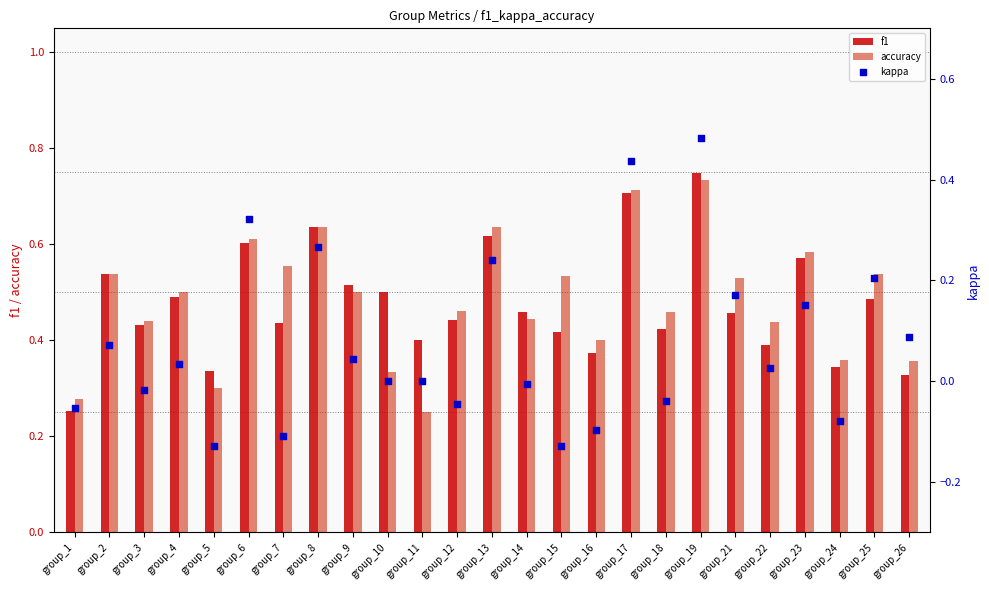

Is the value of accuracy at group_26 greater than the value of kappa at group_1?

Yes